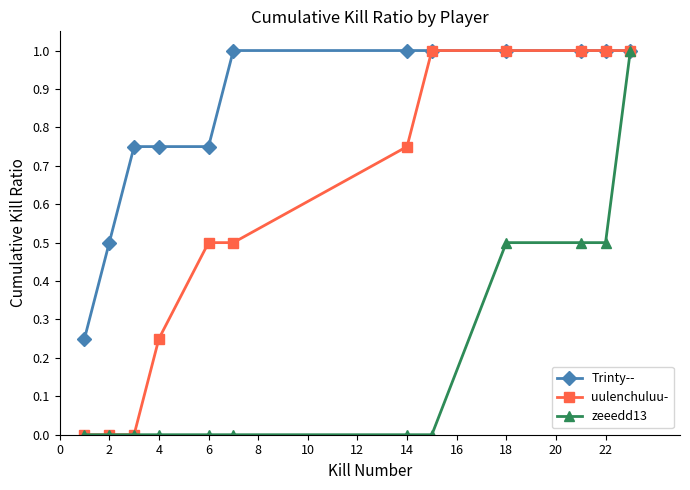

What is the highest value of the uulenchuluu- series?

1.0